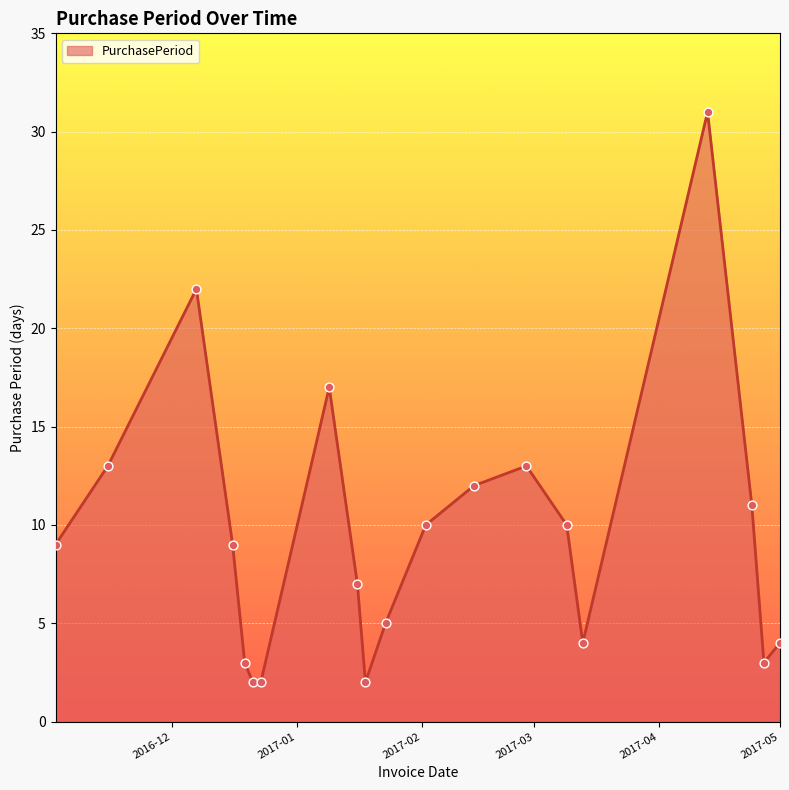

What is the maximum value shown in the chart?

31